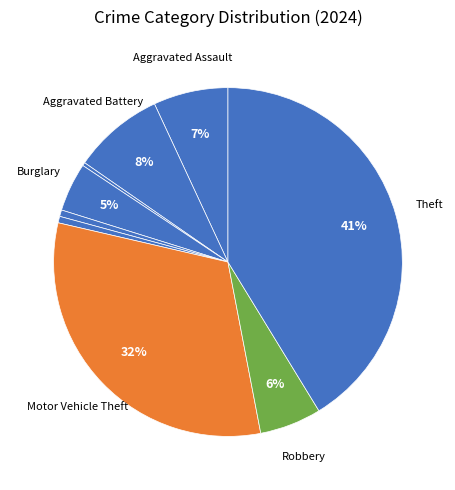

How many segments does this pie chart have?

9